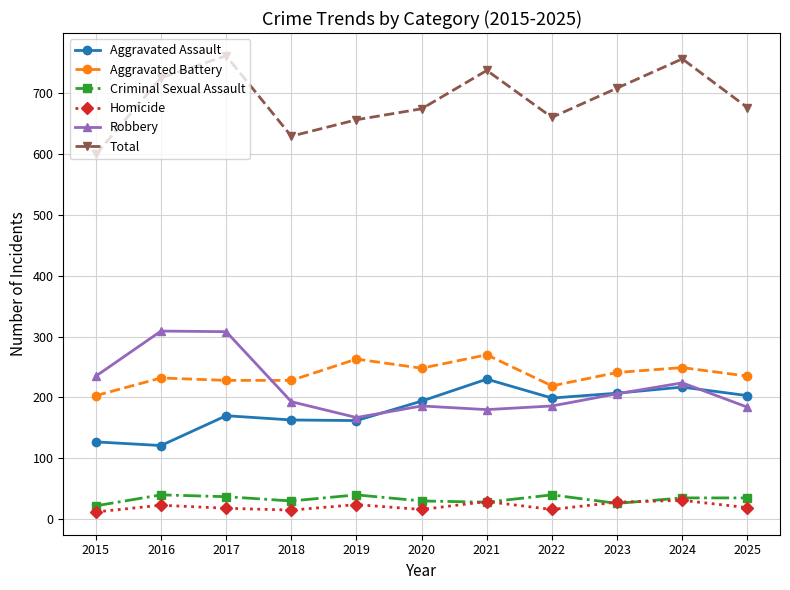

At how many categories does at least one series exceed 644?

9